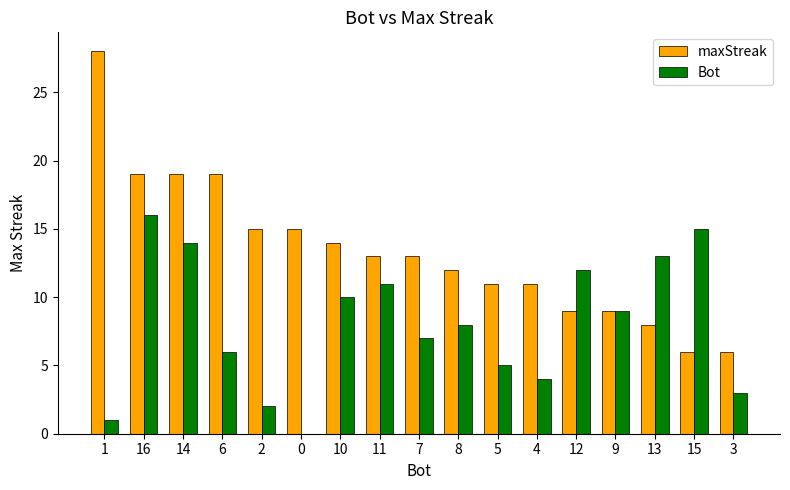

Read the Bot value at 5.

5